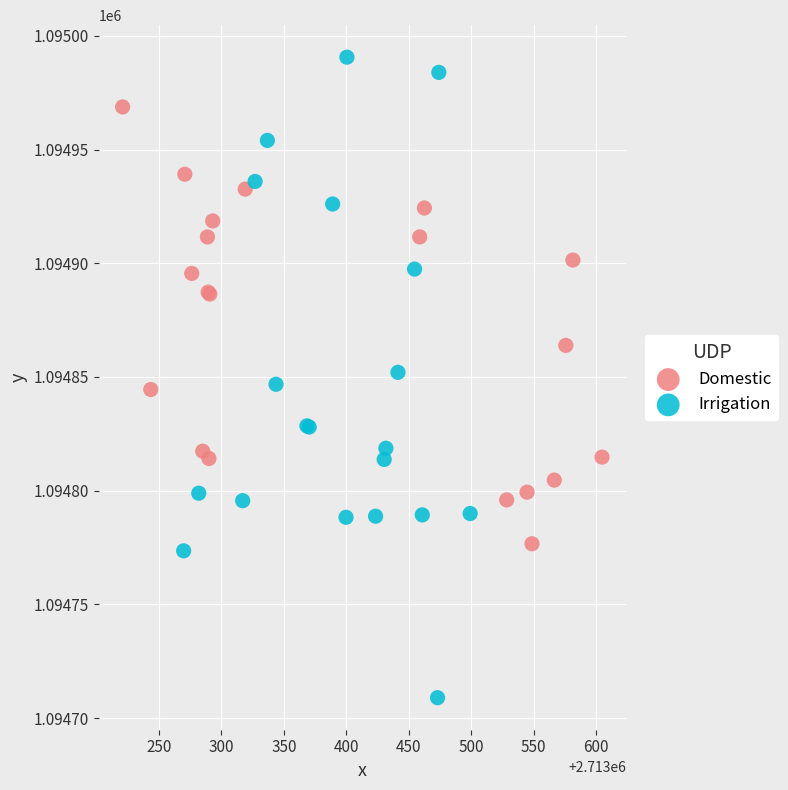

What are all the series names shown in the legend?

Domestic, Irrigation